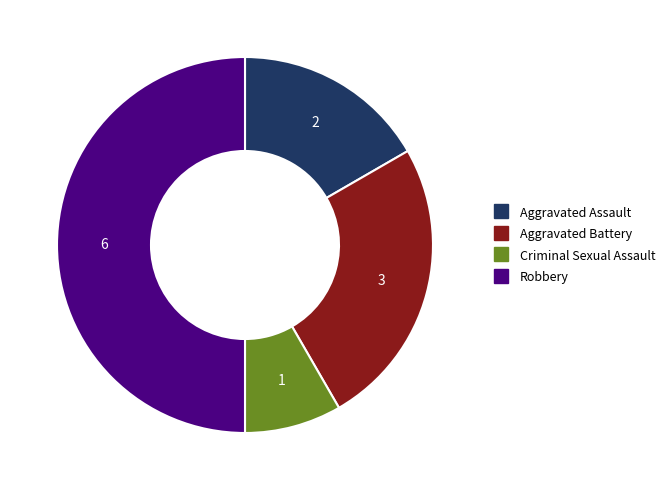

Does Aggravated Battery account for over 50% of the chart?

No